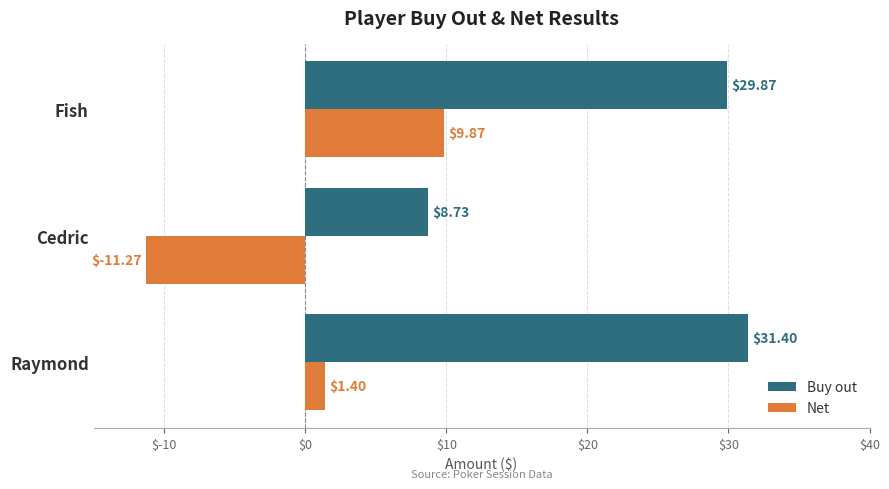

At which category does the chart reach its peak across all series?

Raymond